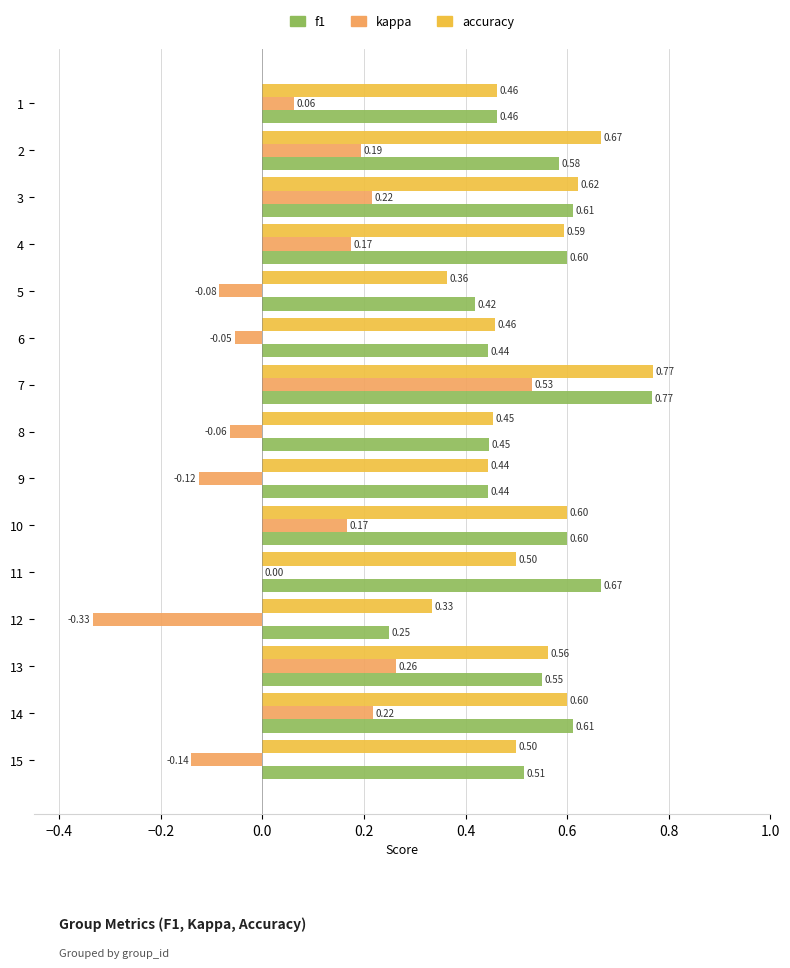

What is the total value across all series at 14?

1.4